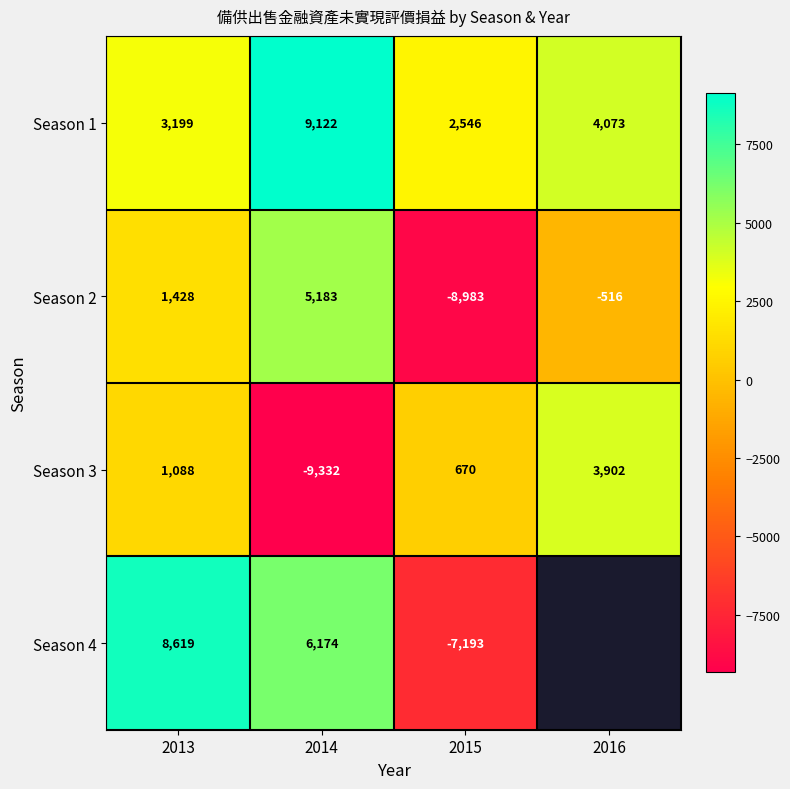

Where is Season 2 nearest to the value -1900?

2016